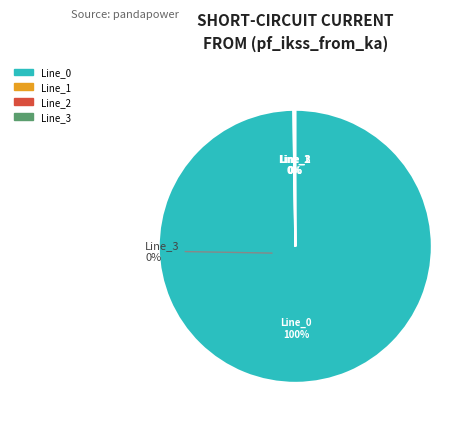

Rank the categories by value from lowest to highest.

Line_1, Line_2, Line_3, Line_0